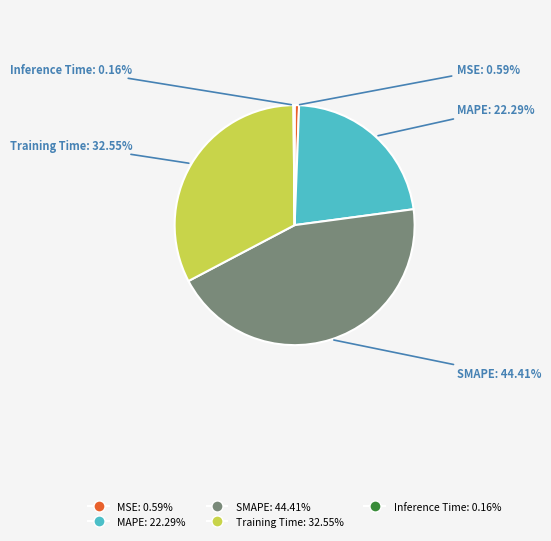

Rank the categories by value from highest to lowest.

SMAPE, Training Time, MAPE, MSE, Inference Time